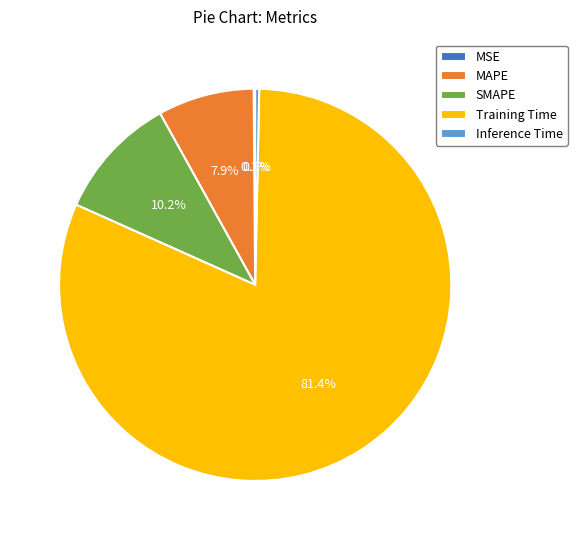

To the nearest percent, what is the average slice percentage?

20%